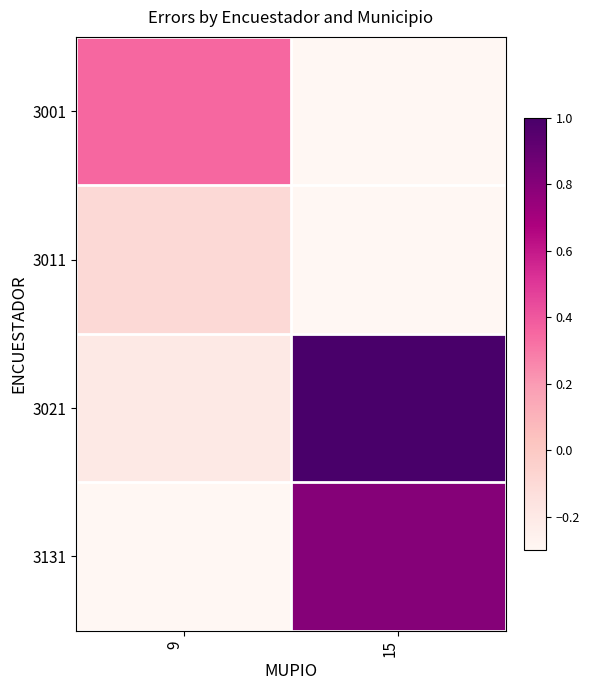

What is the minimum value shown in the chart?

-0.3